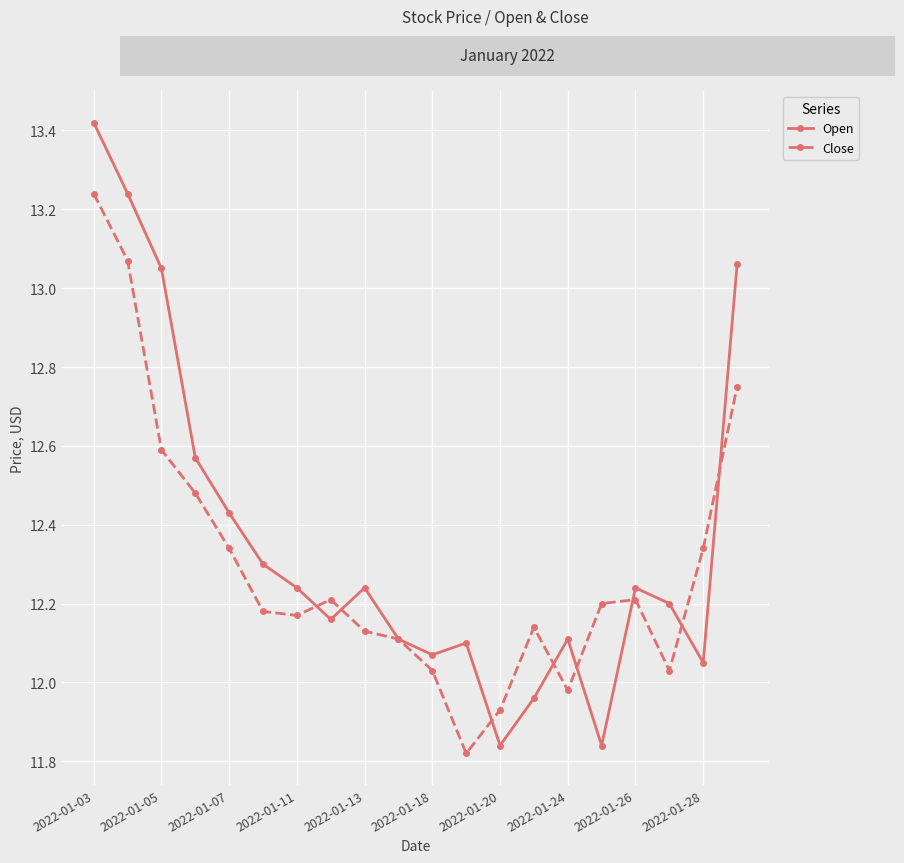

How many data points in Close are above 12?

17